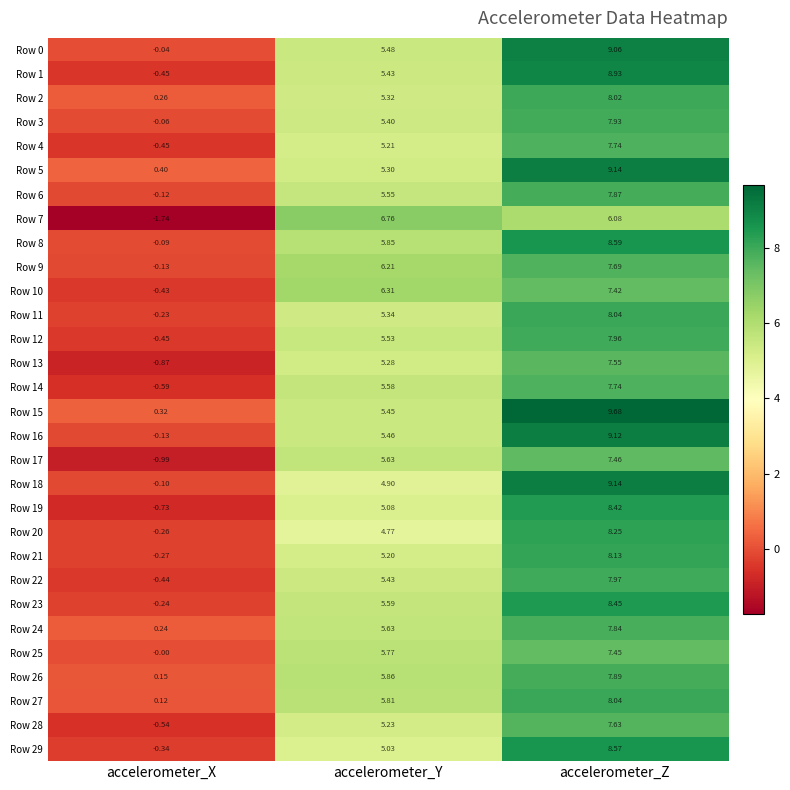

Where is Row 10 nearest to the value 3?

accelerometer_Y